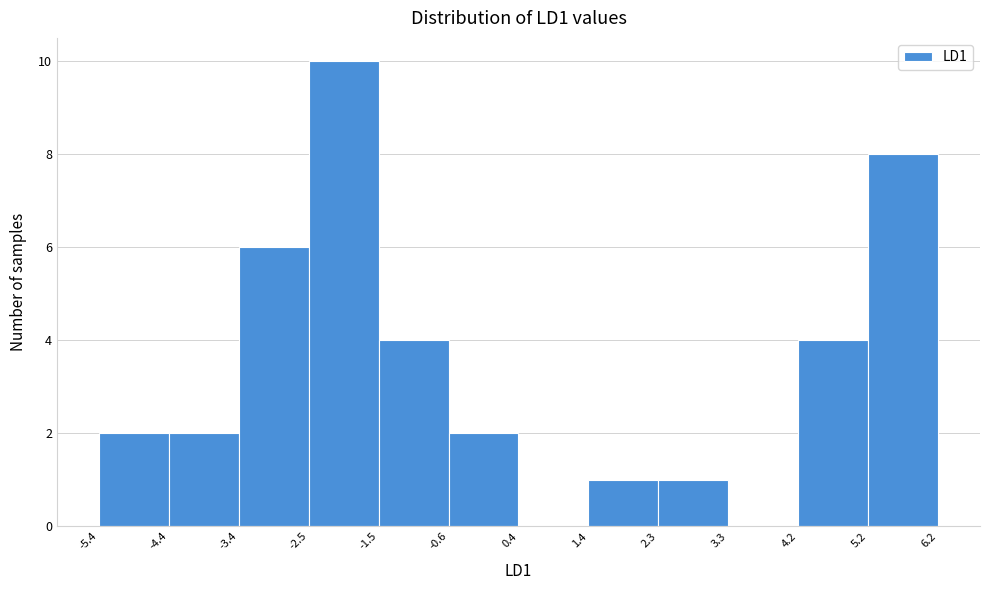

Reading left to right, transcribe this chart: for each bar, give the range it covers on the x-axis and its height. The values are not printed on the chart, so give them approximately, as read against the axis.

-5.4 to -4.4: 2
-4.4 to -3.4: 2
-3.4 to -2.5: 6
-2.5 to -1.5: 10
-1.5 to -0.6: 4
-0.6 to 0.4: 2
0.4 to 1.4: 0
1.4 to 2.3: 1
2.3 to 3.3: 1
3.3 to 4.2: 0
4.2 to 5.2: 4
5.2 to 6.2: 8